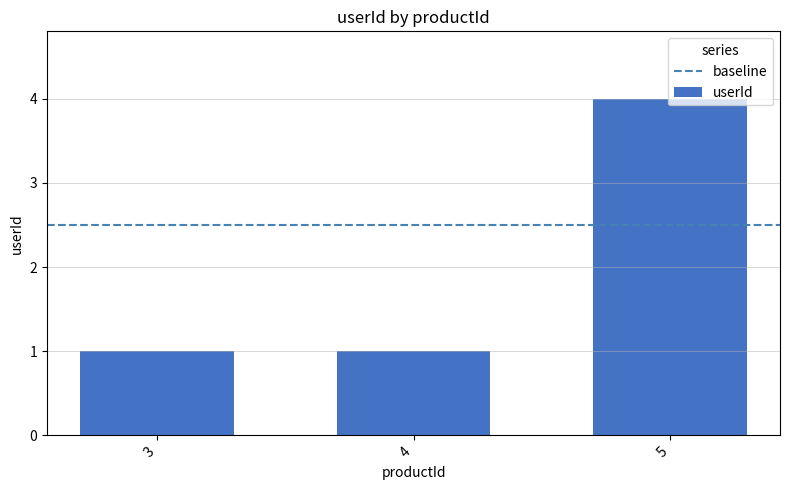

At which category does the chart reach its peak across all series?

5